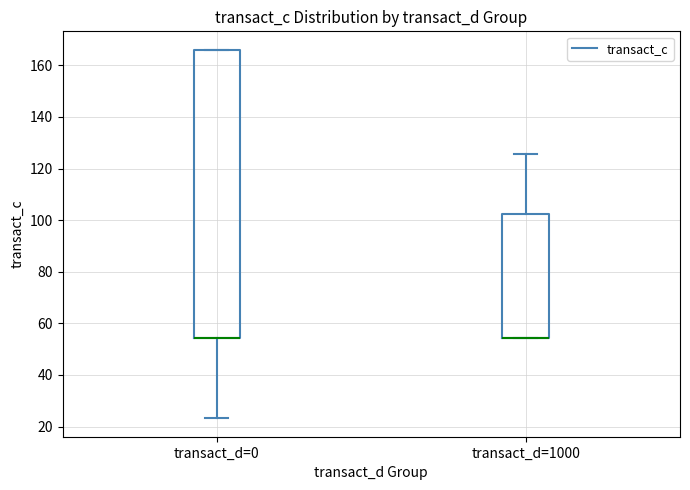

Reading left to right, read every box against the y-axis: the position of its median line, the range the box covers, and the ends of its whiskers. The values are not printed on the chart, so give them approximately, as read against the axis.

transact_d=0: median 54 (drawn on the box's lower edge), box 54 to 166, whiskers 24 to 166
transact_d=1000: median 54 (drawn on the box's lower edge), box 54 to 102, whiskers 54 to 126